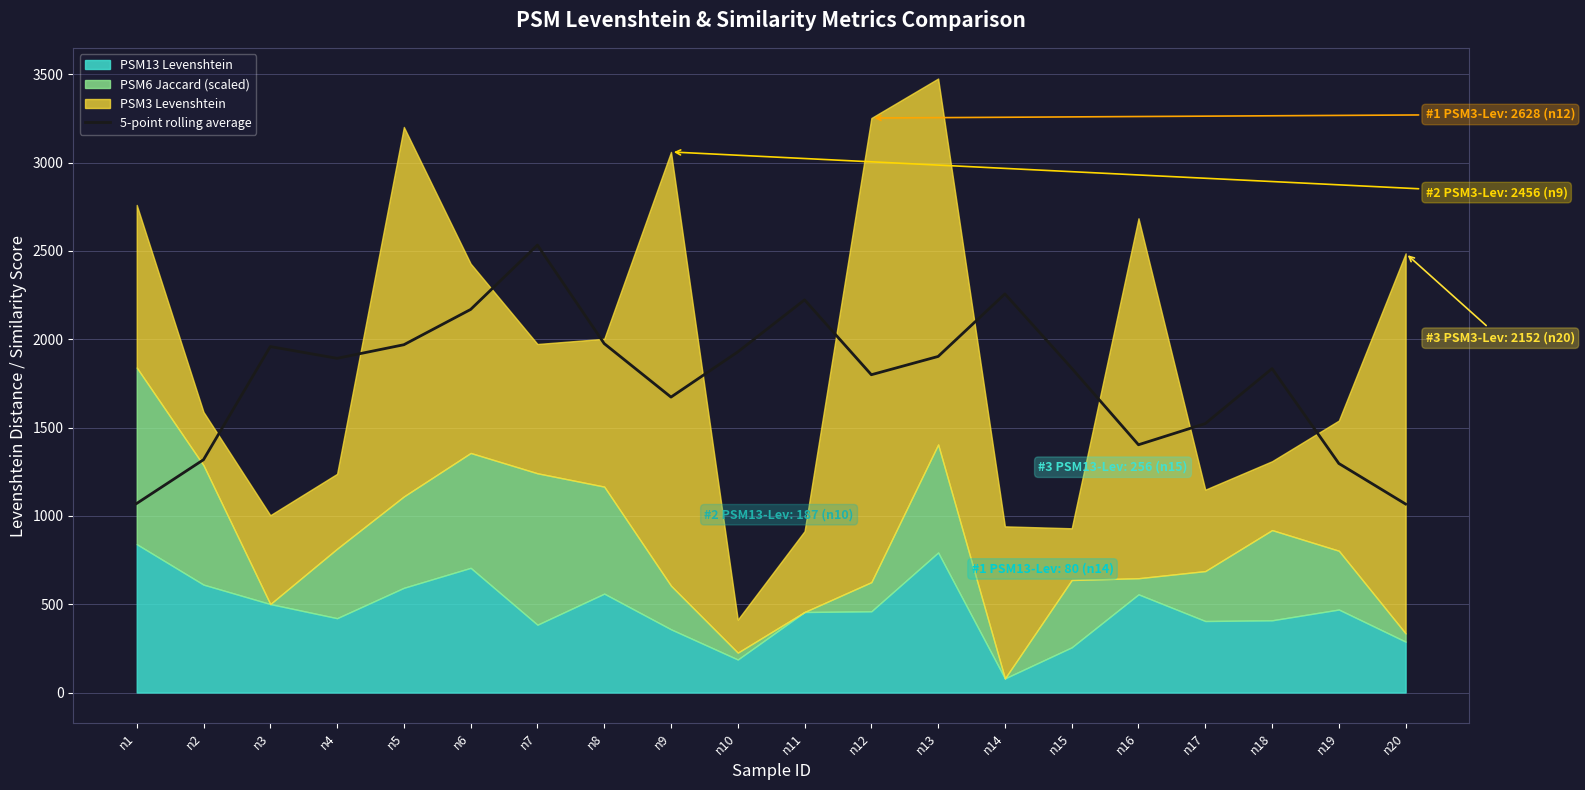

At which category does the data reach its first local peak?

n3